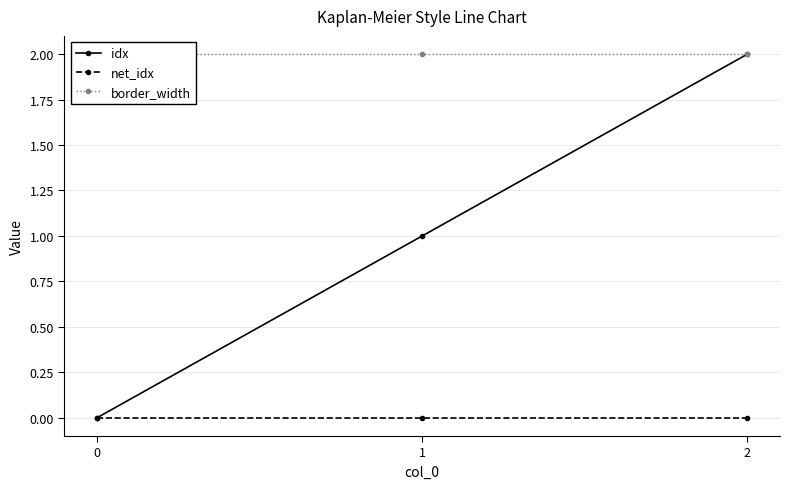

Is it true that idx equals -1 at 0?

False